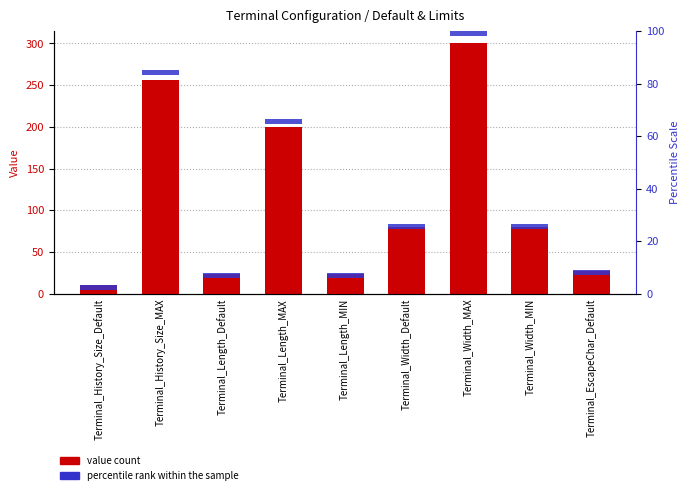

Rank the series by their average value, from lowest to highest.

percentile rank within the sample, Value